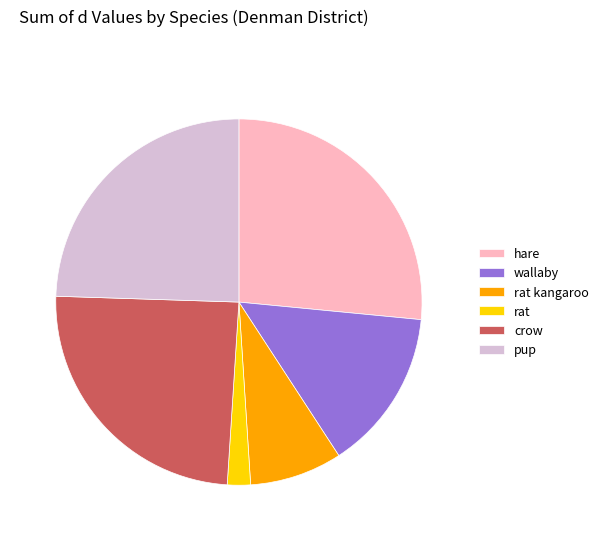

Between wallaby and rat kangaroo, which is larger?

wallaby